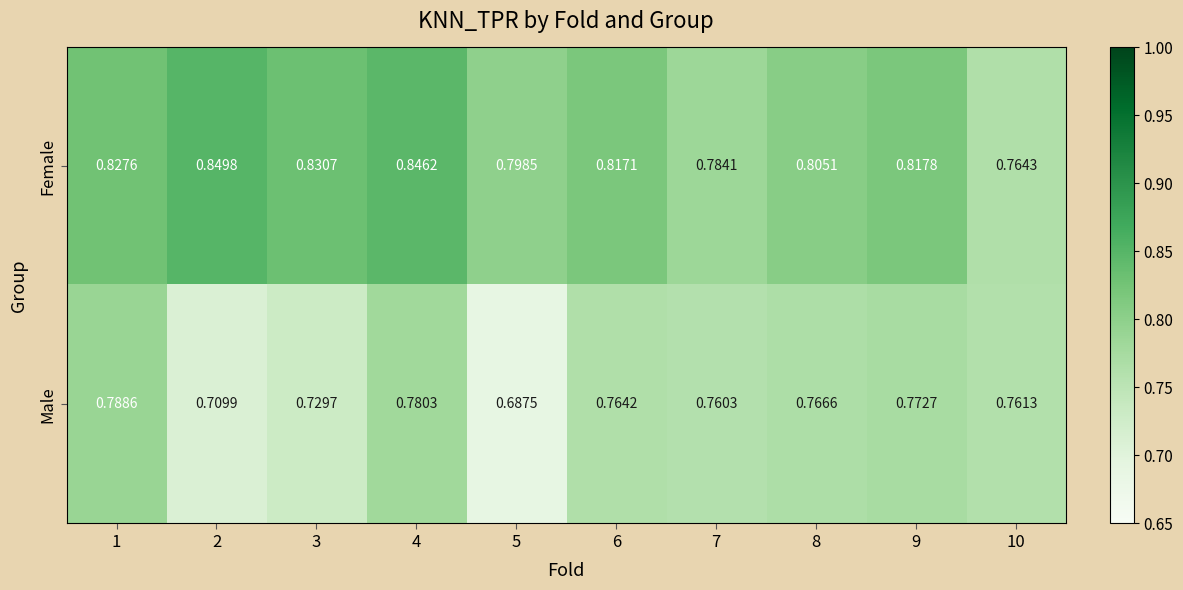

At which category is the sum across all series the highest?

4